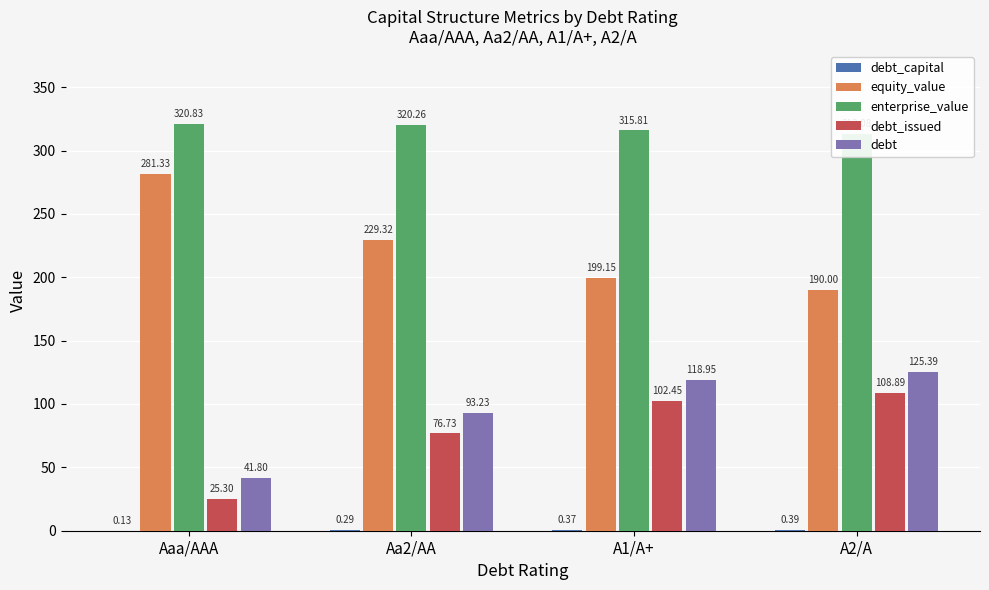

The debt_capital series shows 0.0 at Aaa/AAA. True or false?

False